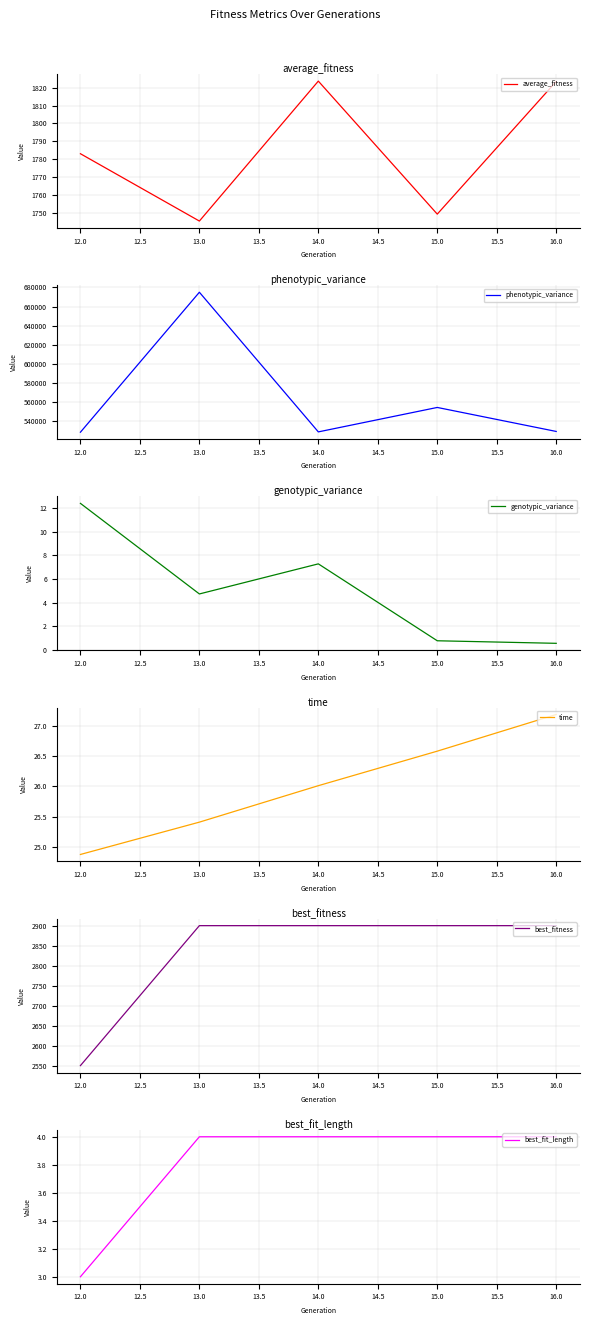

Where is average_fitness nearest to the value 1784?

12.0